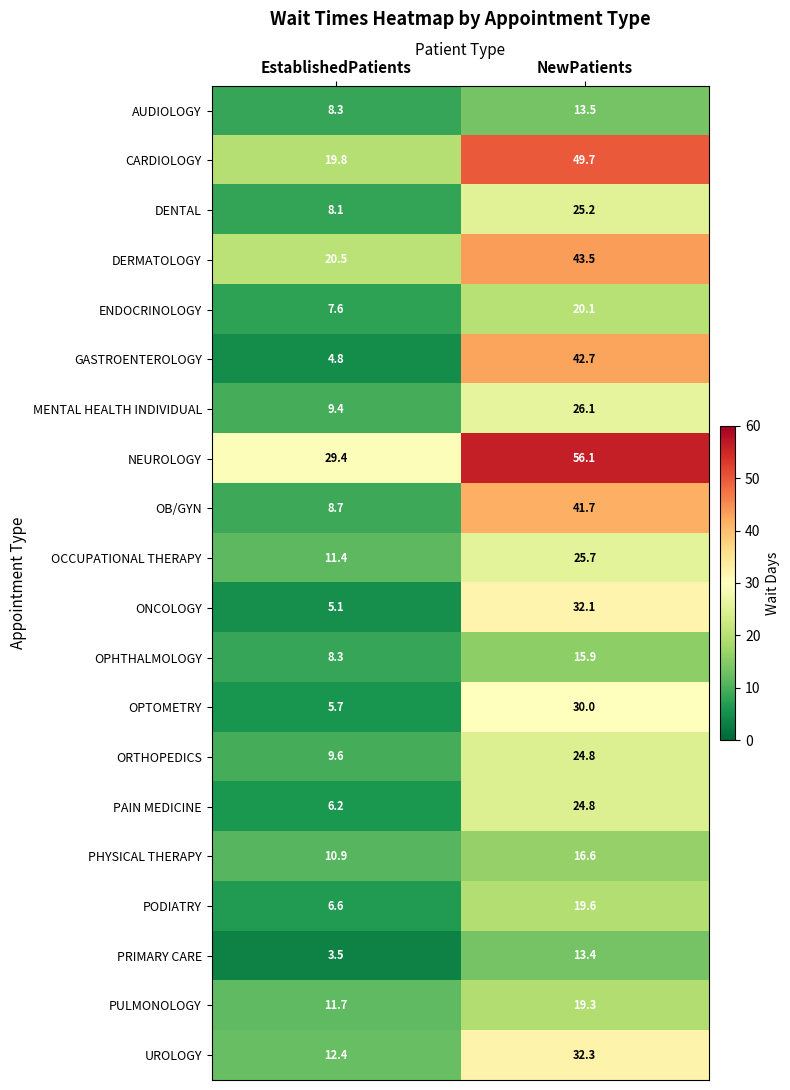

What is the difference between the MENTAL HEALTH INDIVIDUAL values at EstablishedPatients and NewPatients?

16.7